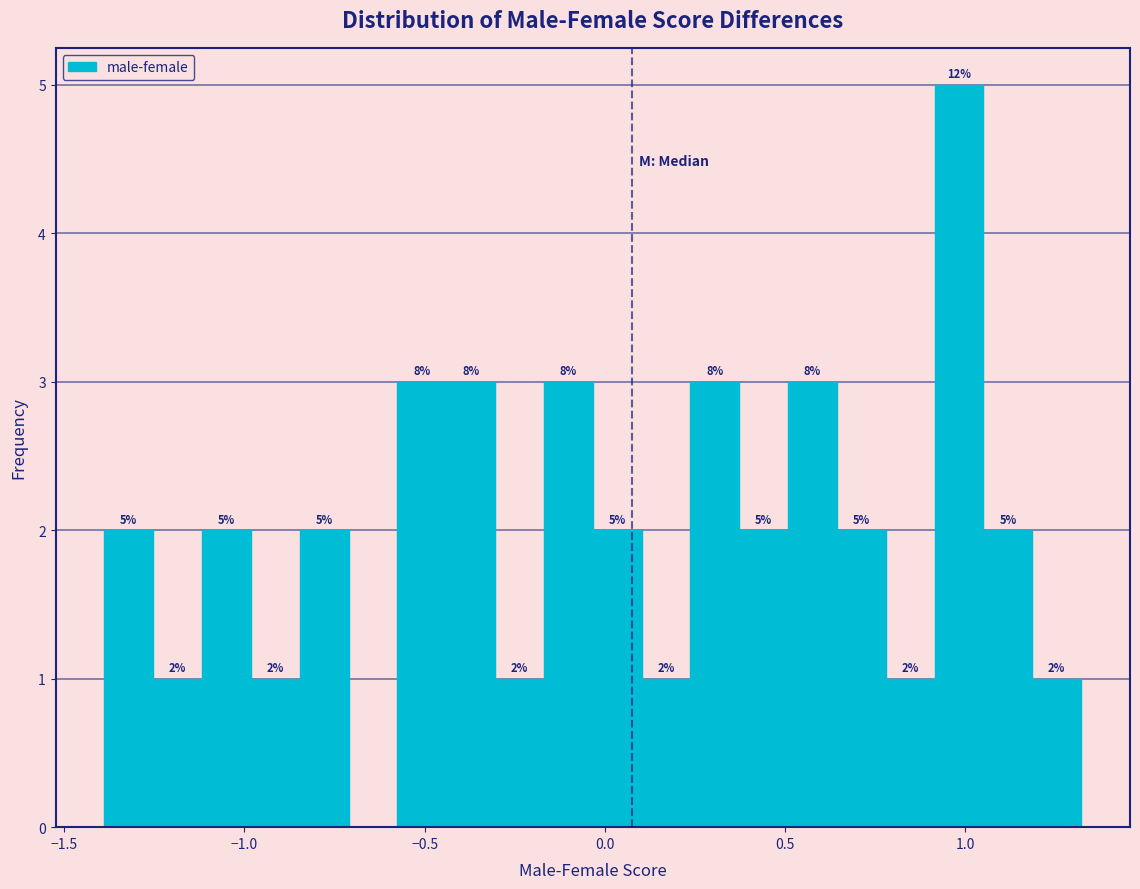

Read against the x-axis, roughly where is the centre of the tallest bar?

1.00